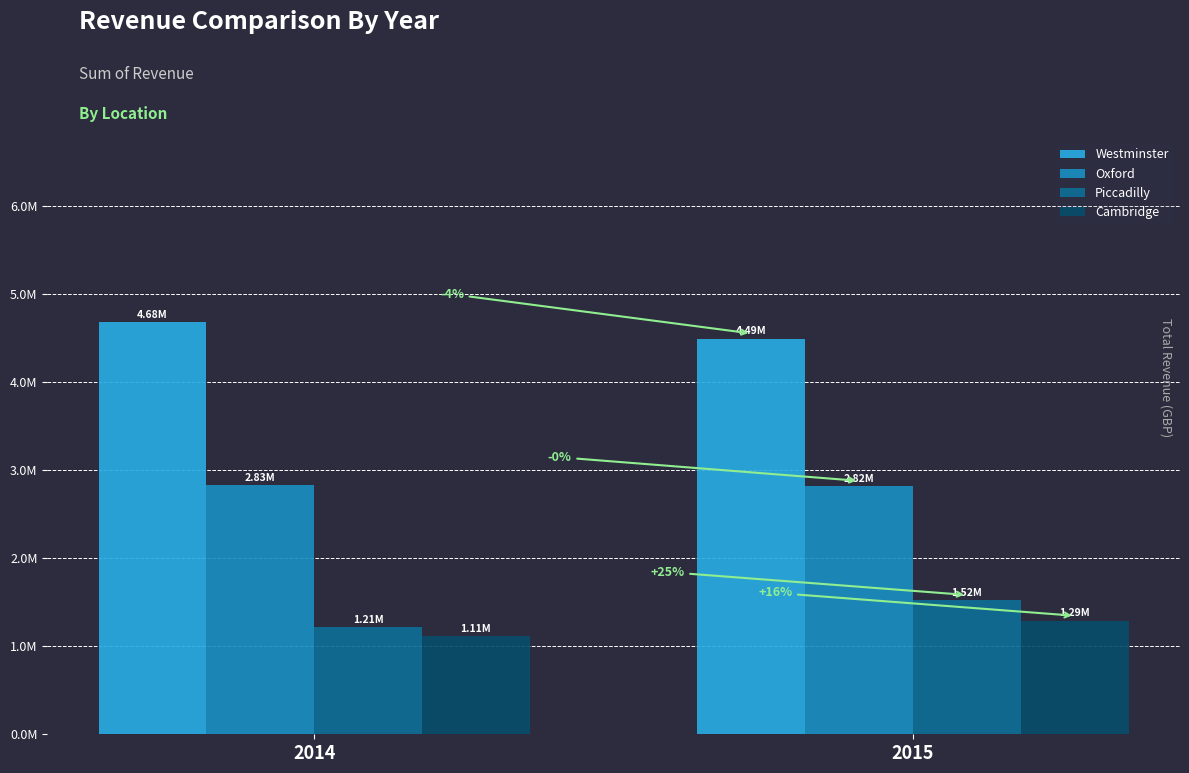

Which label corresponds to the smallest value in the chart?

2014